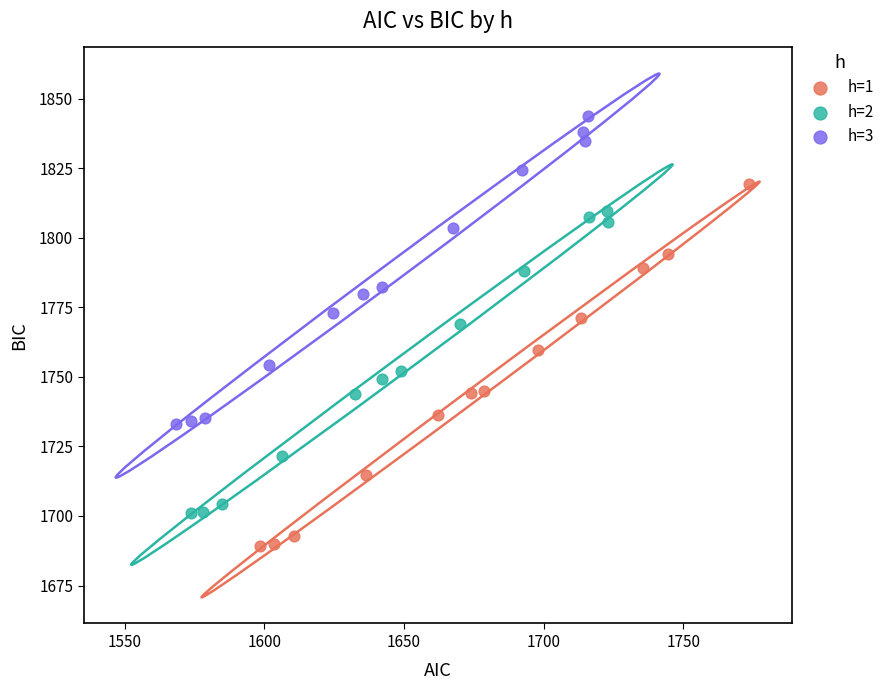

Which series has the largest Y range (max minus min)?

h=1